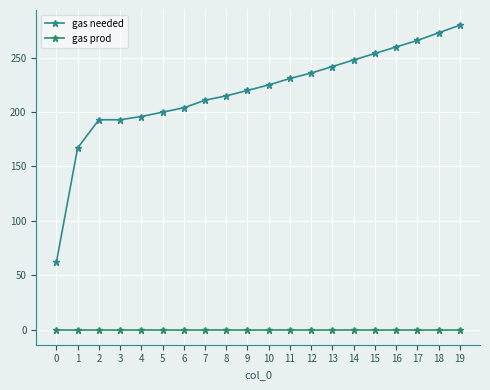

True or false: gas needed and gas prod cross at least once.

False